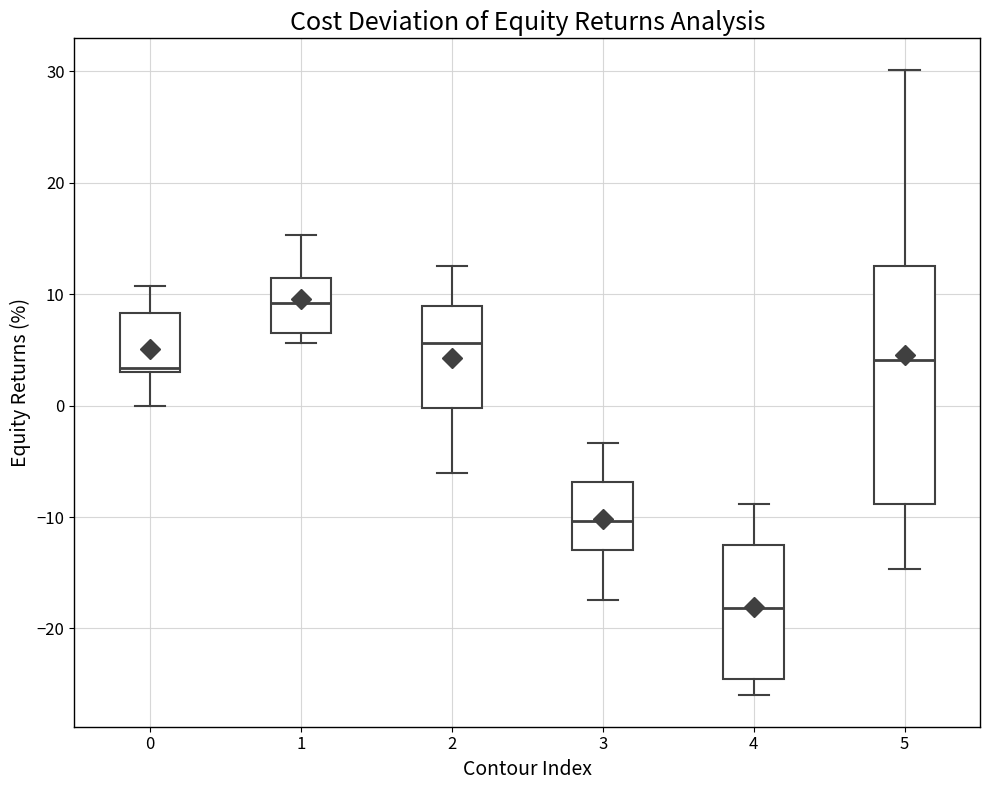

Where is the upper edge of the box at x = 1 on the y-axis? The values are not printed on the chart, so give them approximately, as read against the axis.

11